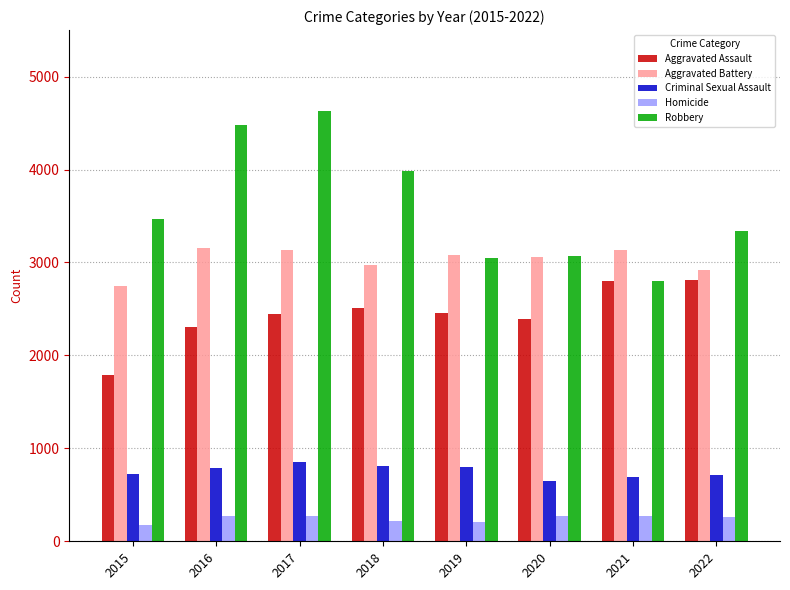

What is the approximate value of Aggravated Assault at 2018, to the nearest 50?

2500